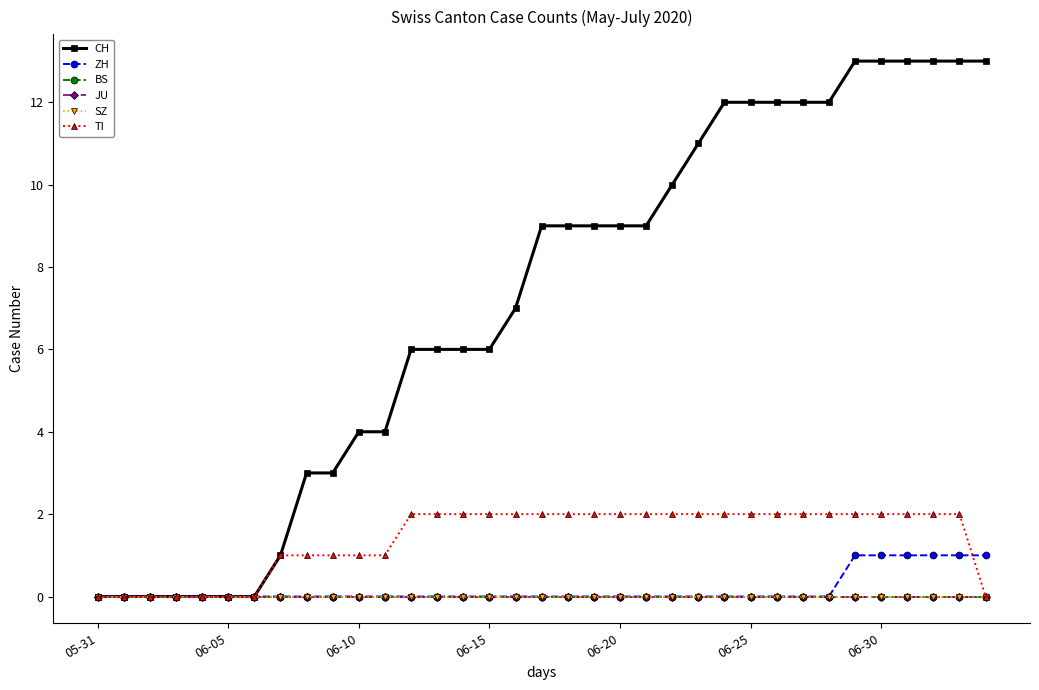

Rank the series by their maximum value, from lowest to highest.

BS, JU, SZ, ZH, TI, CH